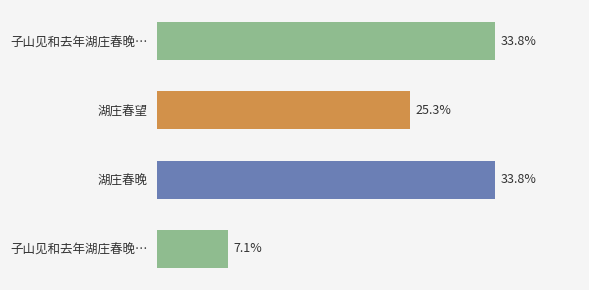

Does the chart contain any negative values?

No